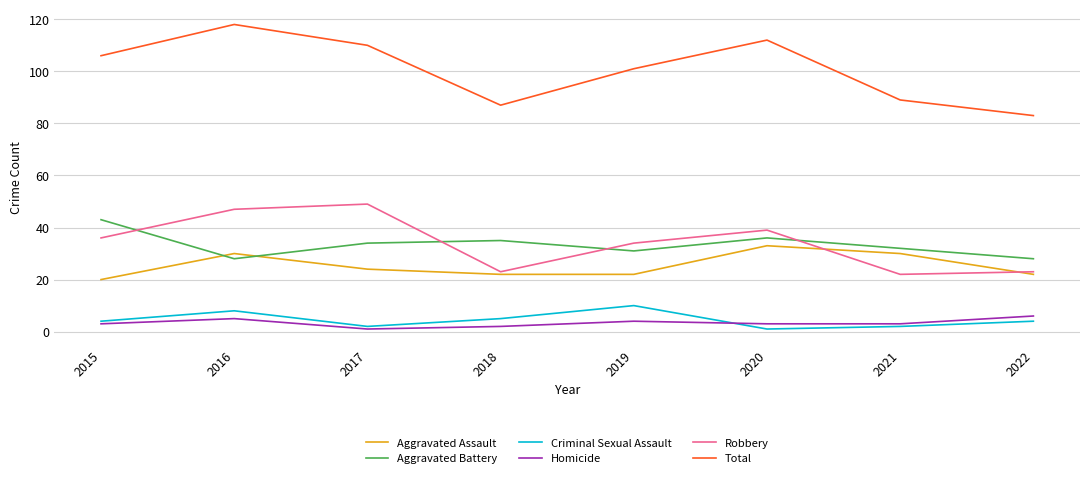

List the series in order of their peak value, highest first.

Total, Robbery, Aggravated Battery, Aggravated Assault, Criminal Sexual Assault, Homicide